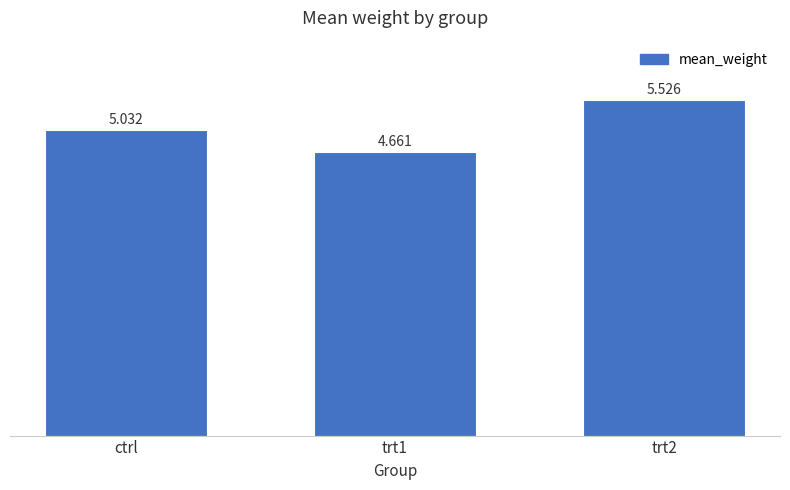

Where is the data nearest to the value 5?

ctrl